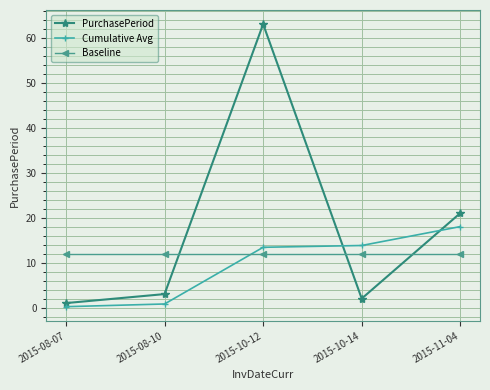

Does the chart display data point markers on the line(s)?

Yes